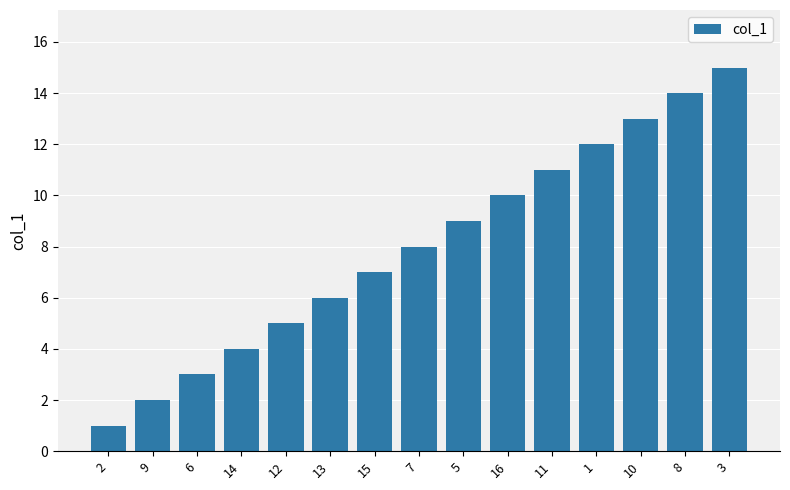

What is the ratio of the value at 13 to the value at 10?

0.5